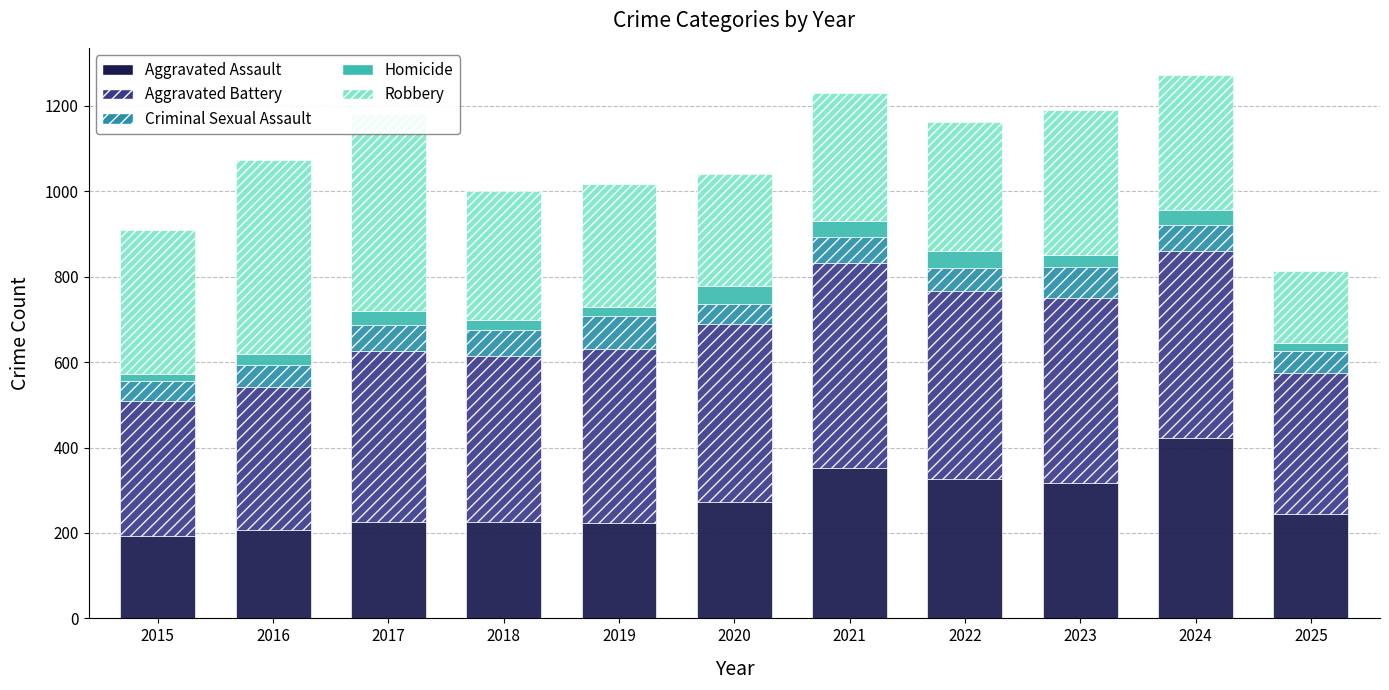

Between 2016 and 2023, which is larger?

2023